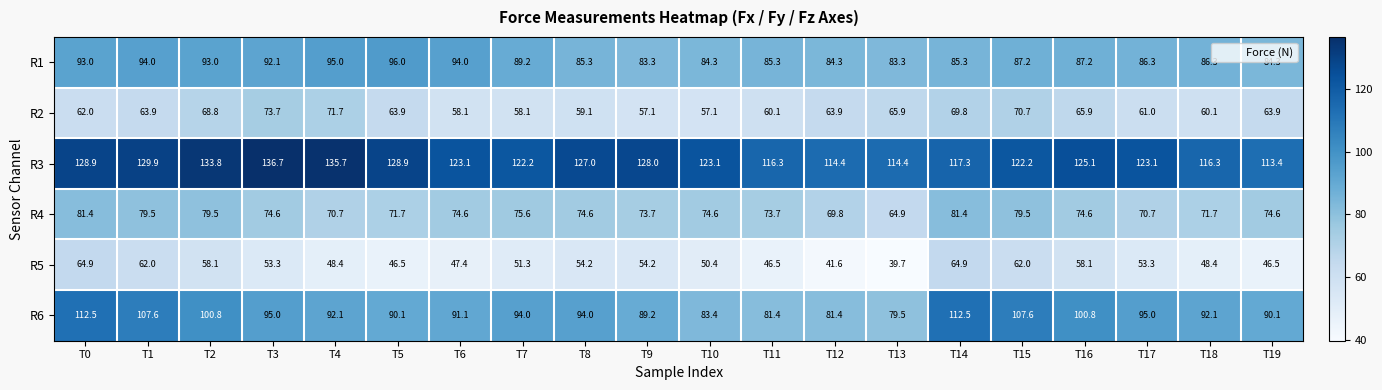

What is the average value of the R4 series?

74.6